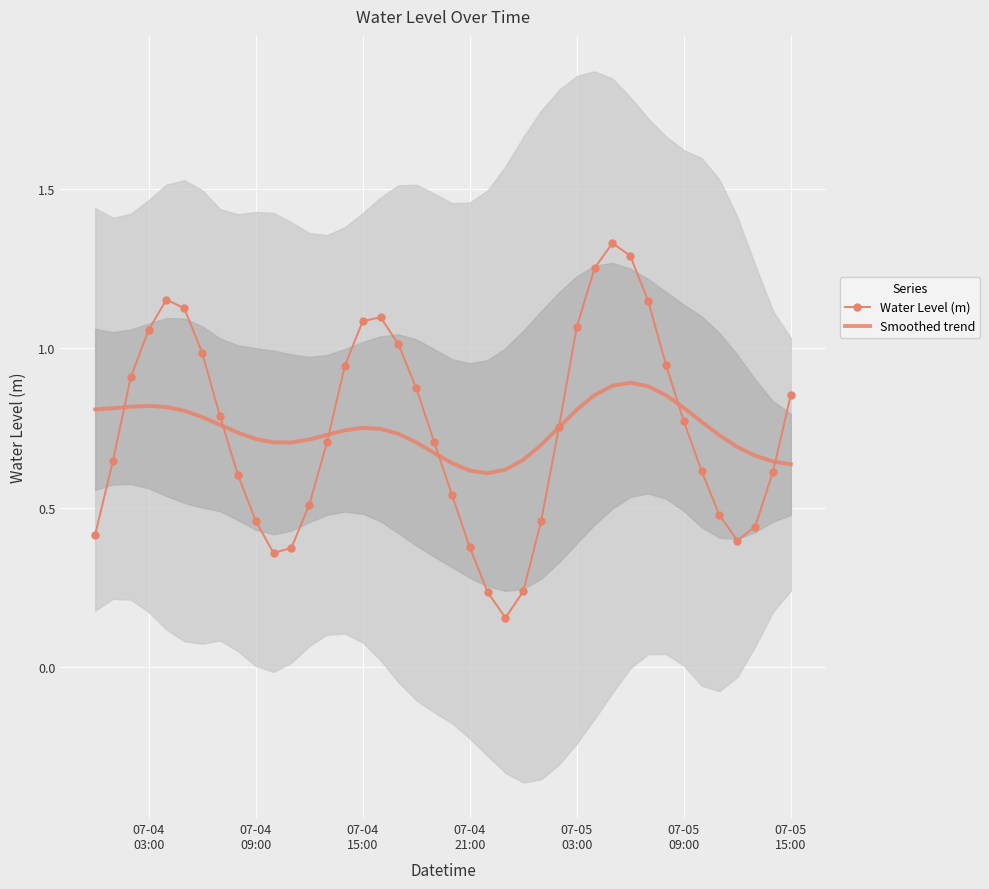

The value of Water Level (m) at 29 is 2.3. True or false?

False